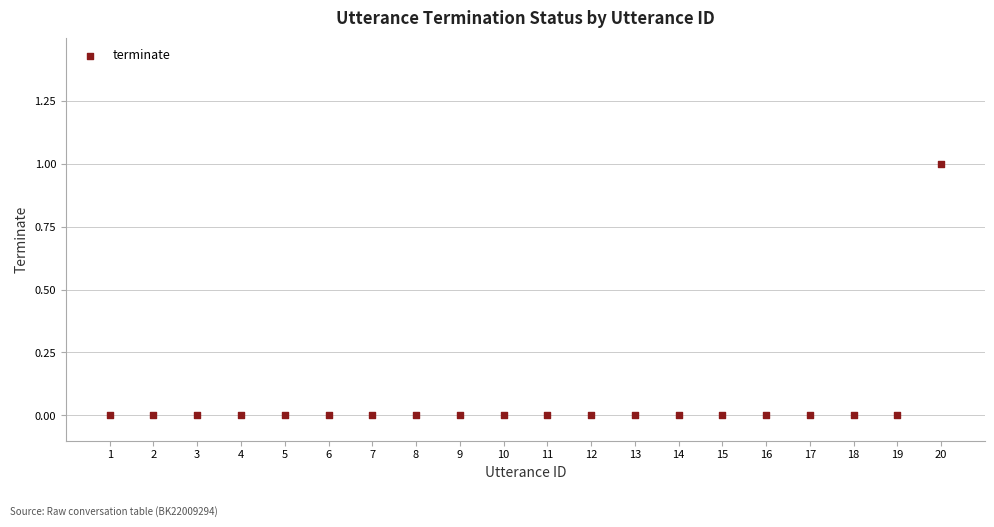

What is the range of X values (max minus min)?

19